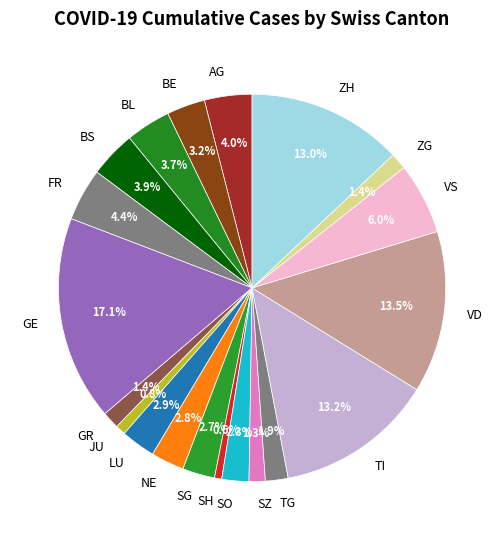

Does any single category account for the majority?

No